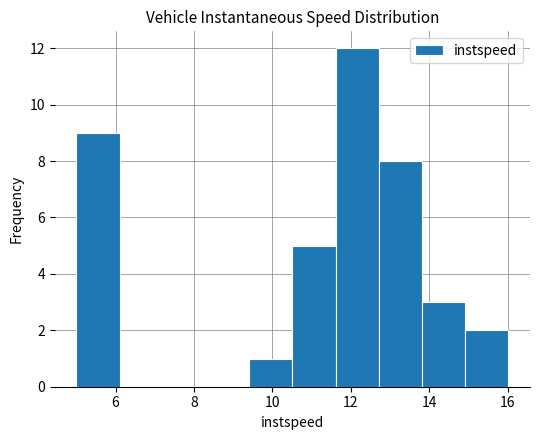

Reading left to right, transcribe this chart: for each bar, give the range it covers on the x-axis and its height. Neither the bar edges nor the heights are printed on the chart, so give them approximately, as read against the axes.

5.0 to 6.2: 9
6.2 to 7.2: 0
7.2 to 8.4: 0
8.4 to 9.4: 0
9.4 to 10.6: 1
10.6 to 11.6: 5
11.6 to 12.8: 12
12.8 to 13.8: 8
13.8 to 15.0: 3
15.0 to 16.0: 2